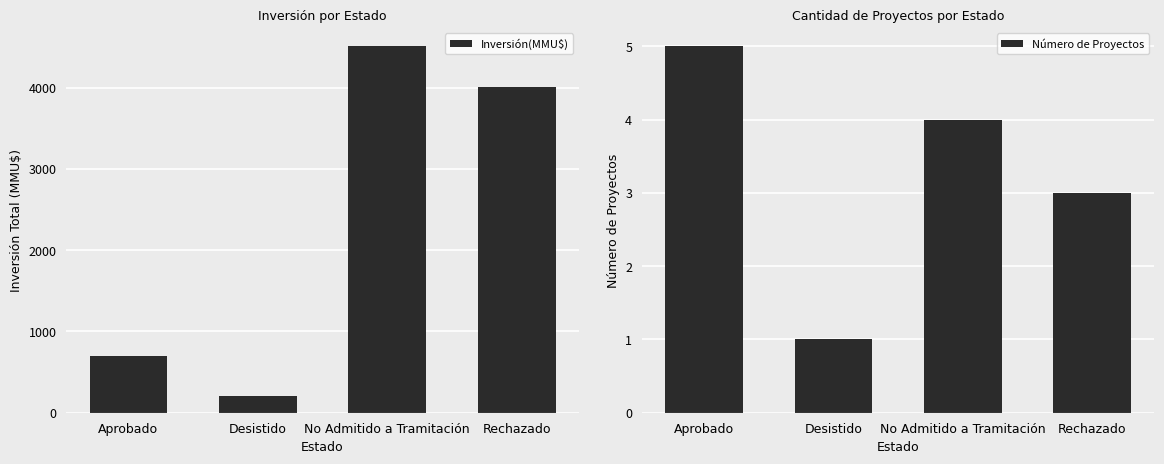

How many data points in Número de Proyectos are less than 4?

2